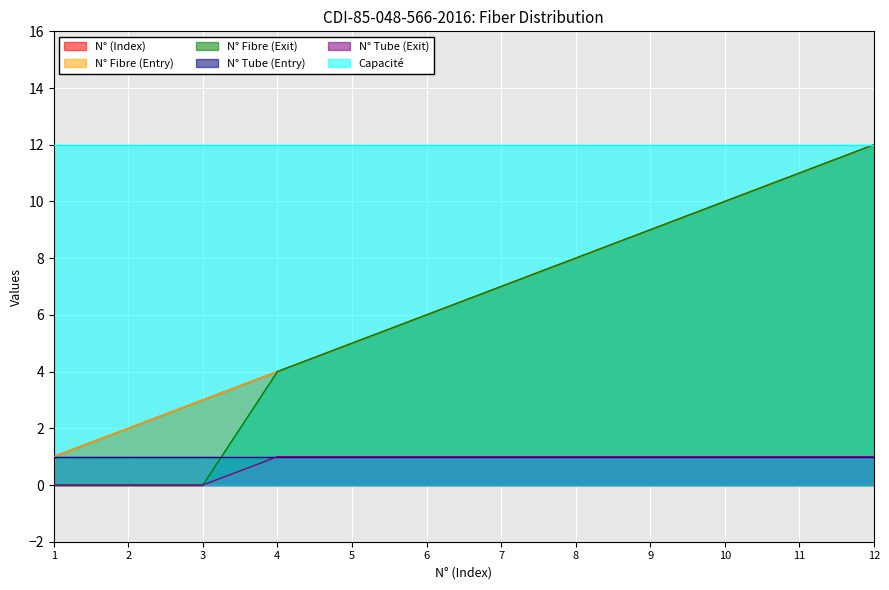

True or false: N° Fibre (Exit) has more than 1 interior local peaks.

False